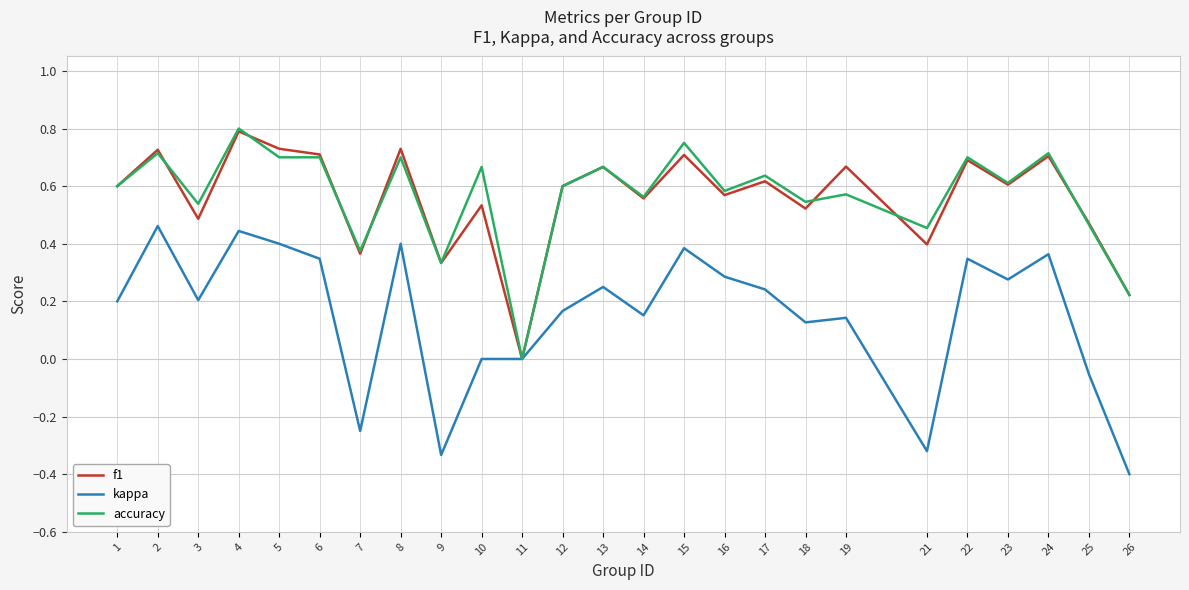

True or false: accuracy has a value of 0.8 at 15.

True